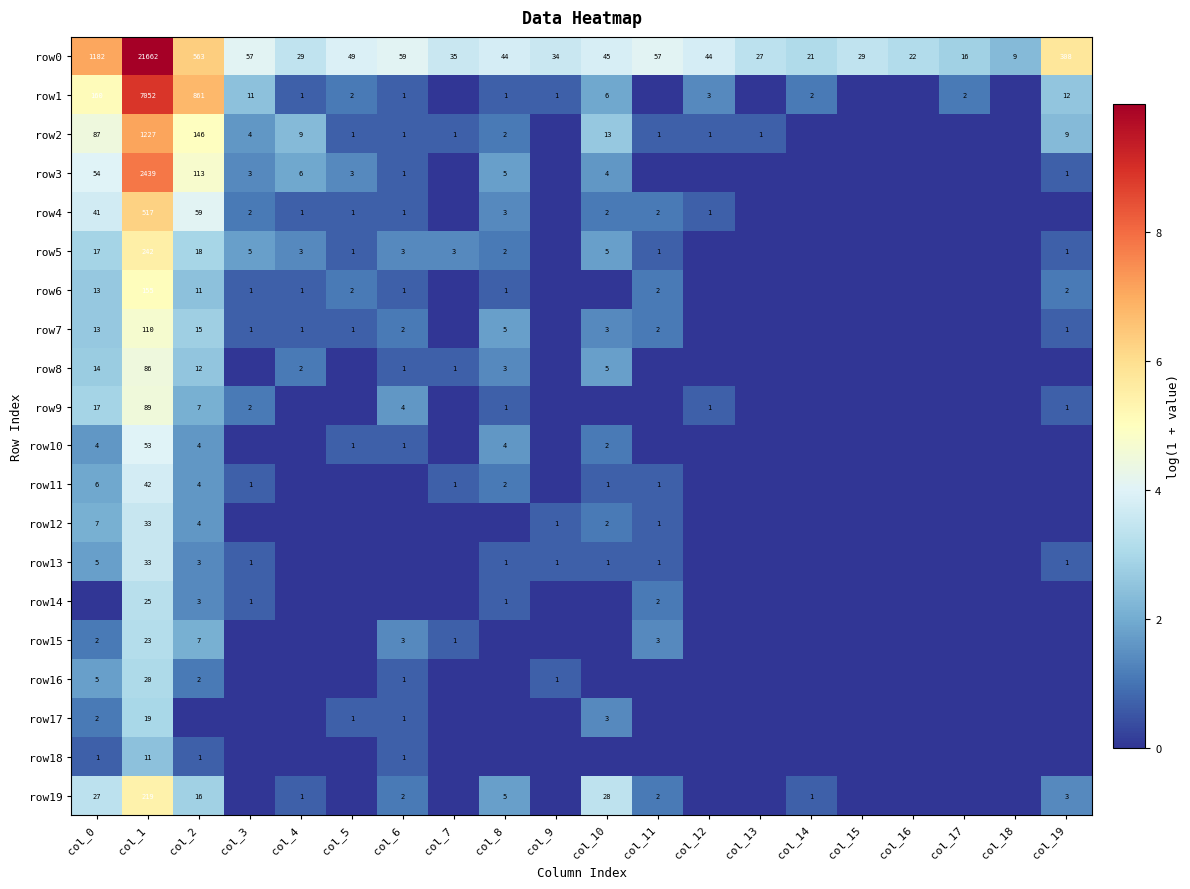

True or false: row5 has a value of 2 at col_4.

False